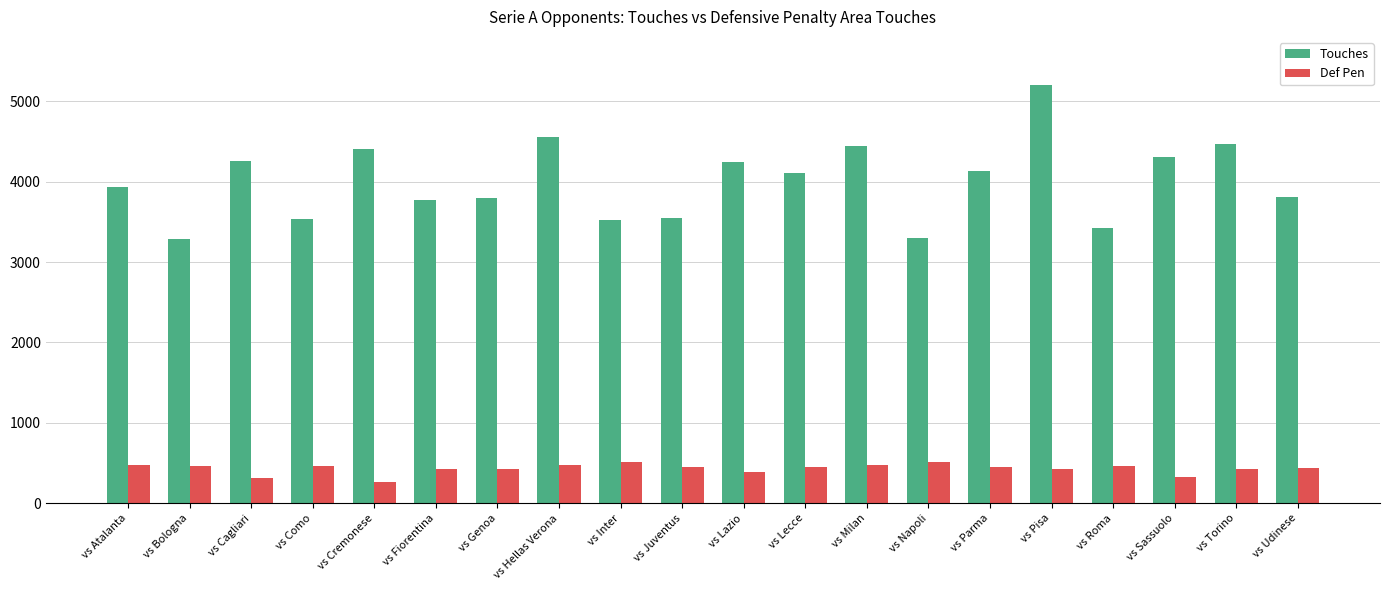

What position from the right is vs Sassuolo?

3